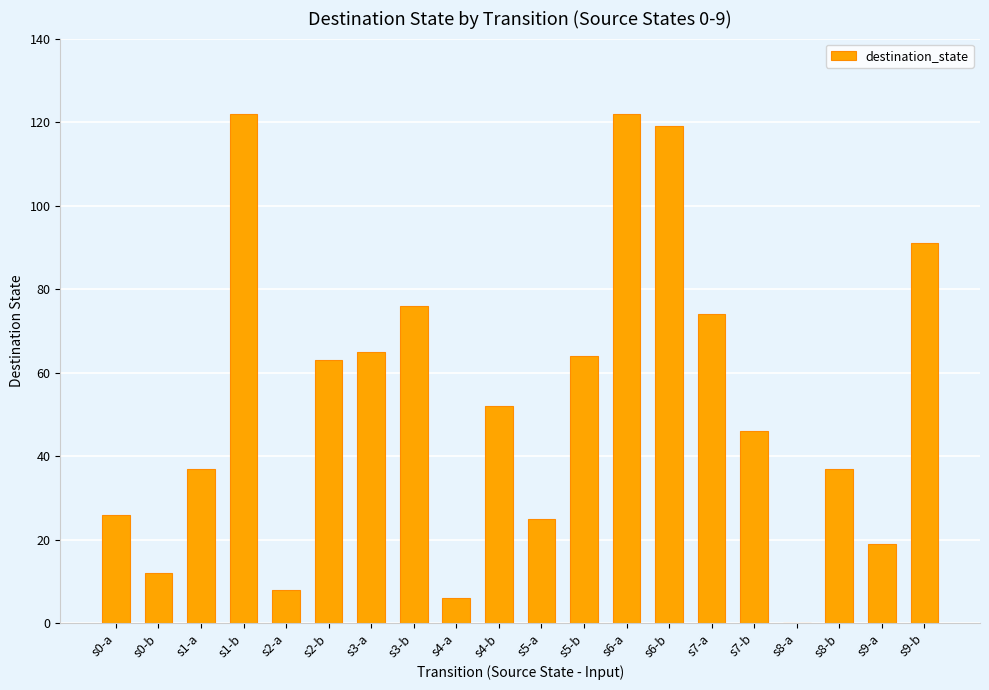

What is the change in value from s4-a to s7-a?

+68